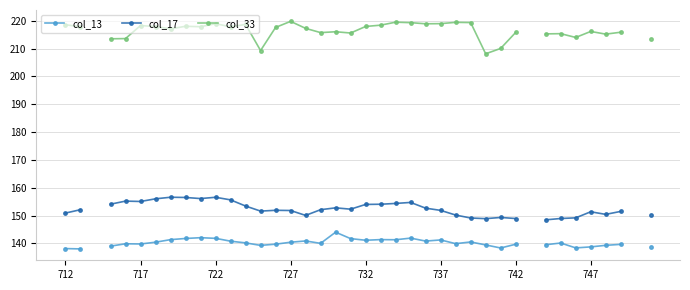

True or false: col_17 and col_33 intersect in this chart.

False